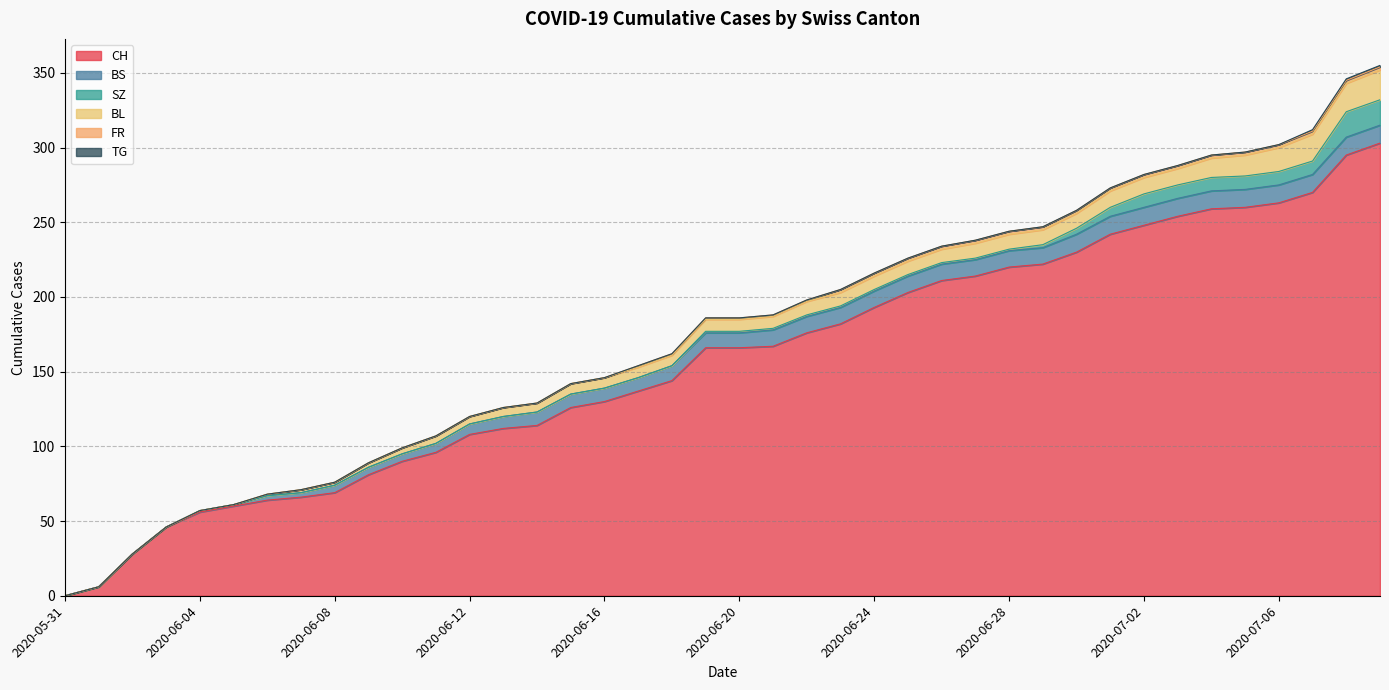

What position from the right is 2020-07-07?

3